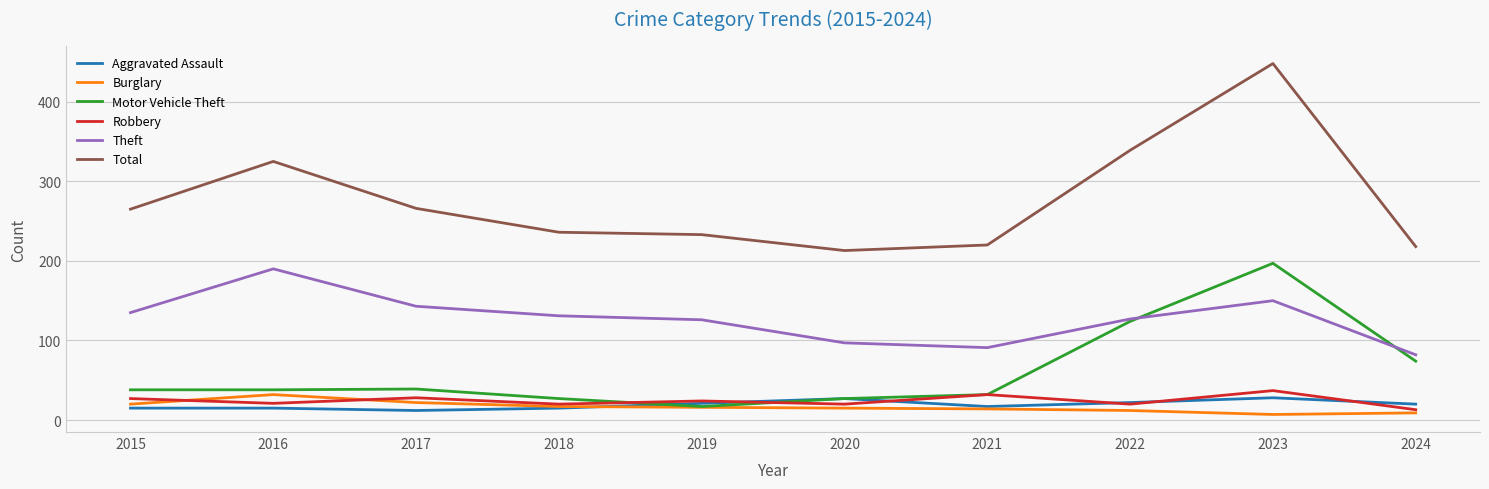

The value of Total at 2021 is 61. True or false?

False